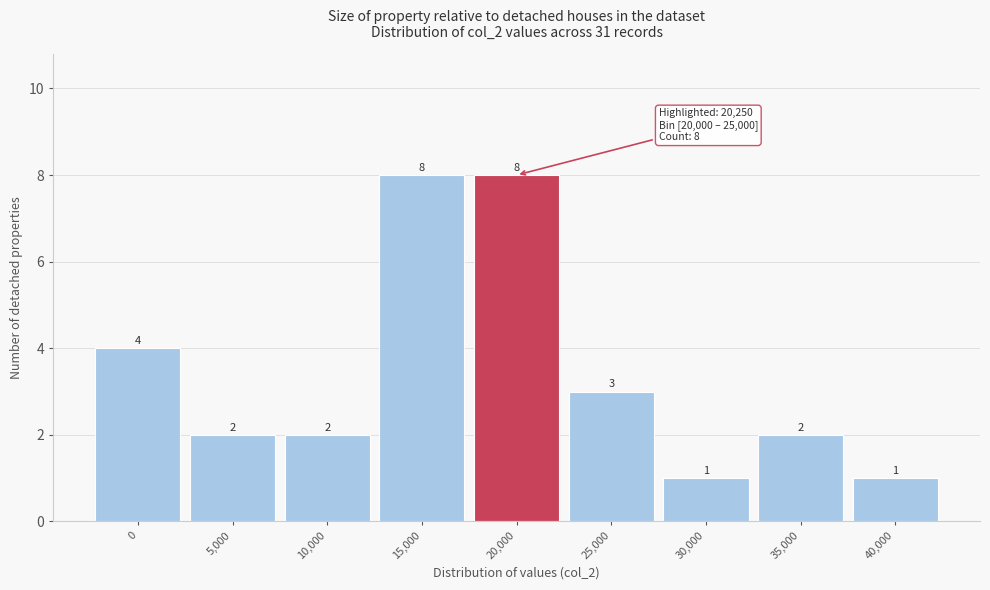

Reading left to right, extract all data points from this chart.

4	2	2	8	8	3	1	2	1